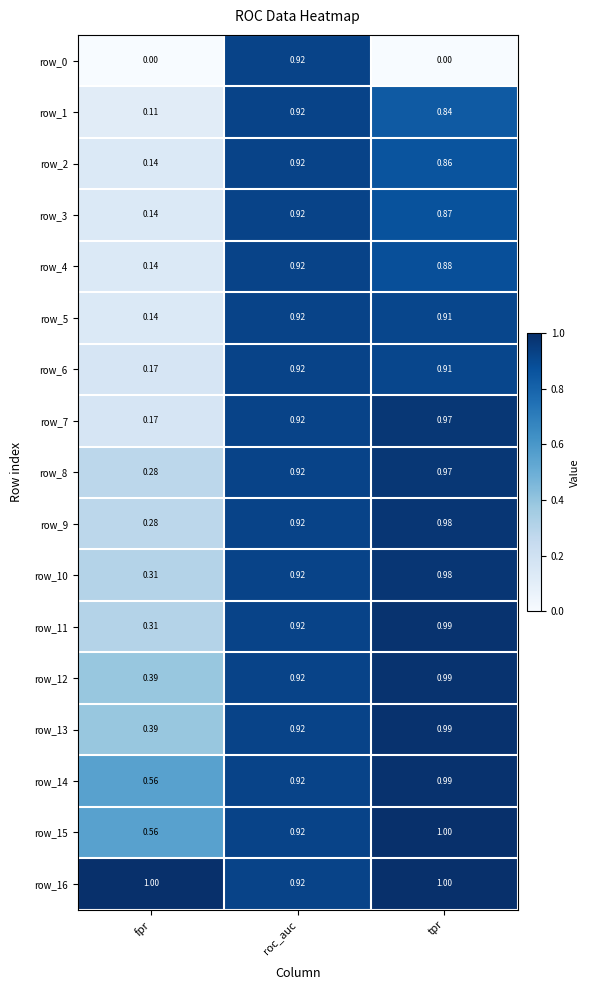

What is the sum of the row_2 values at fpr and roc_auc?

1.1